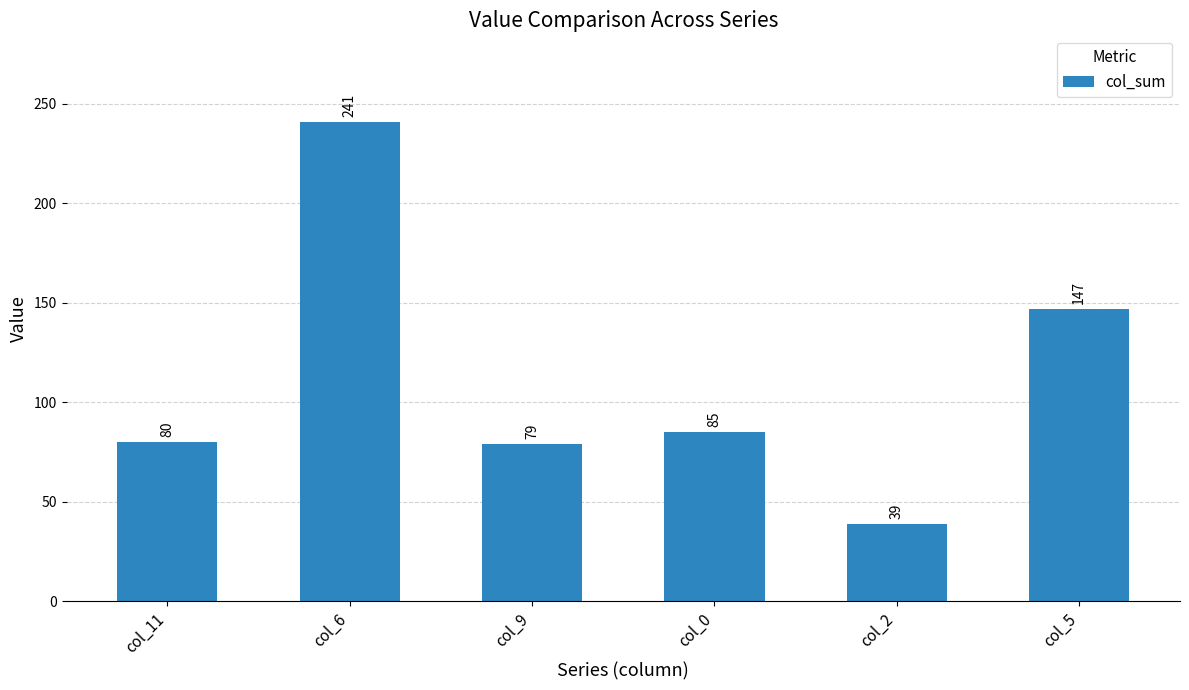

What is the change in value from col_6 to col_2?

-202